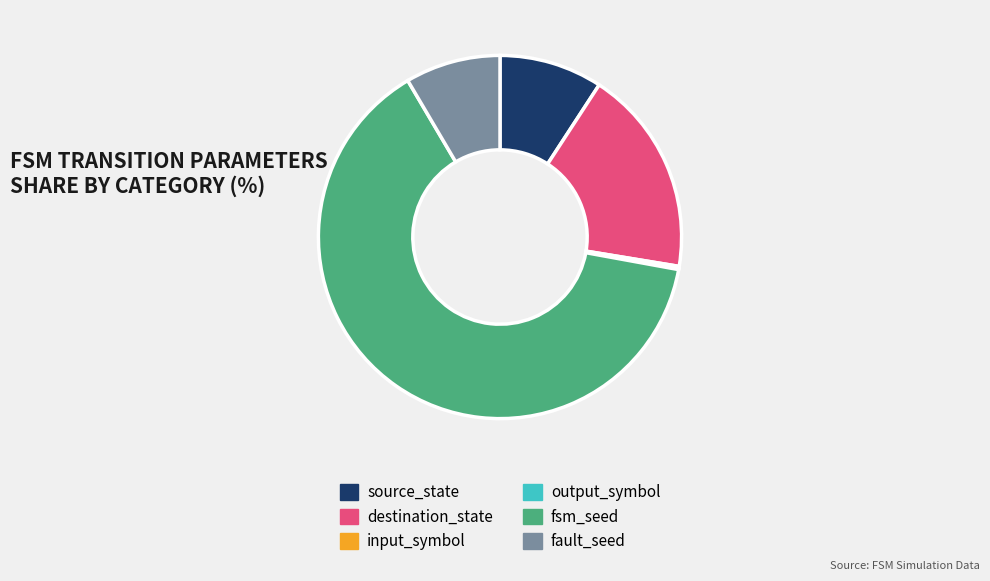

True or false: fault_seed accounts for 8% of the total.

True